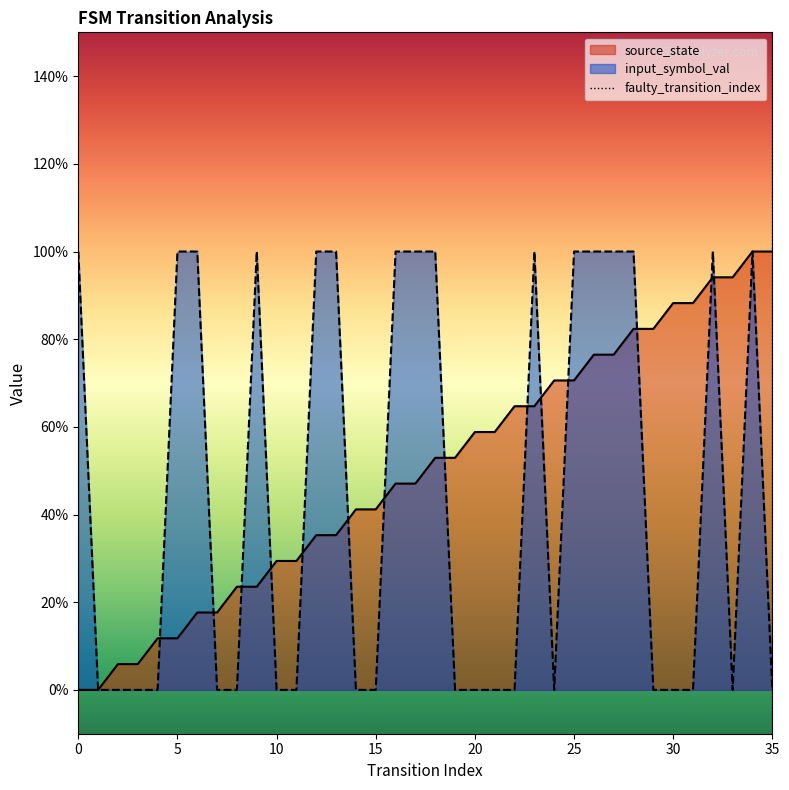

Does the chart have visible grid lines?

No